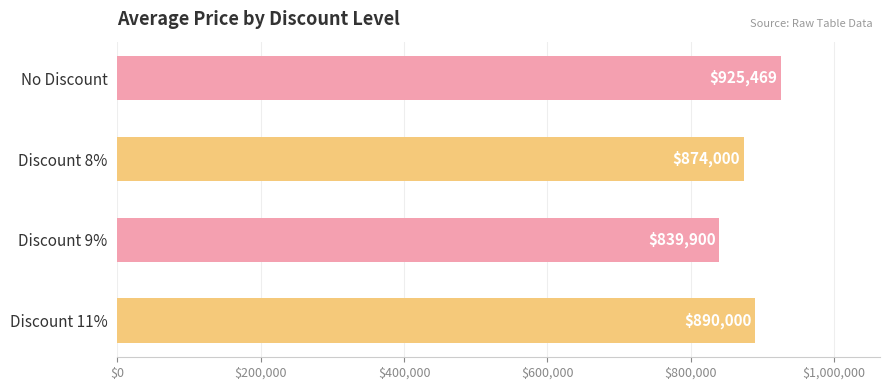

Reading top to bottom, transcribe all the data shown in this chart.

No Discount=925469	Discount 8%=874000	Discount 9%=839900	Discount 11%=890000